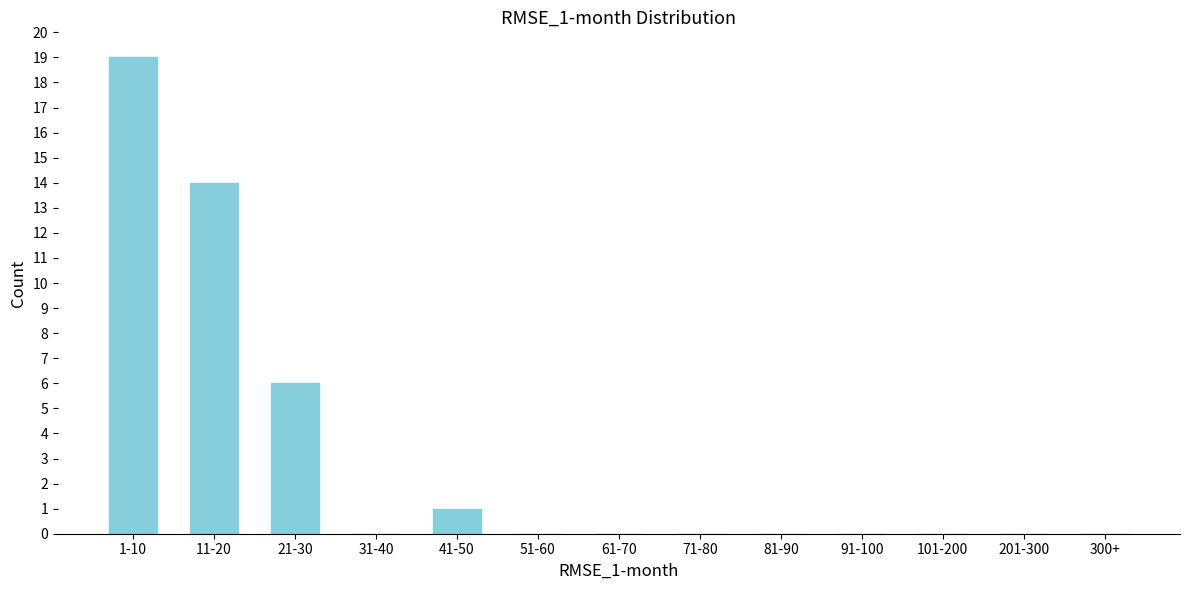

Reading left to right, list all the values displayed in this chart.

1-10=19	11-20=14	21-30=6	31-40=0	41-50=1	51-60=0	61-70=0	71-80=0	81-90=0	91-100=0	101-200=0	201-300=0	300+=0